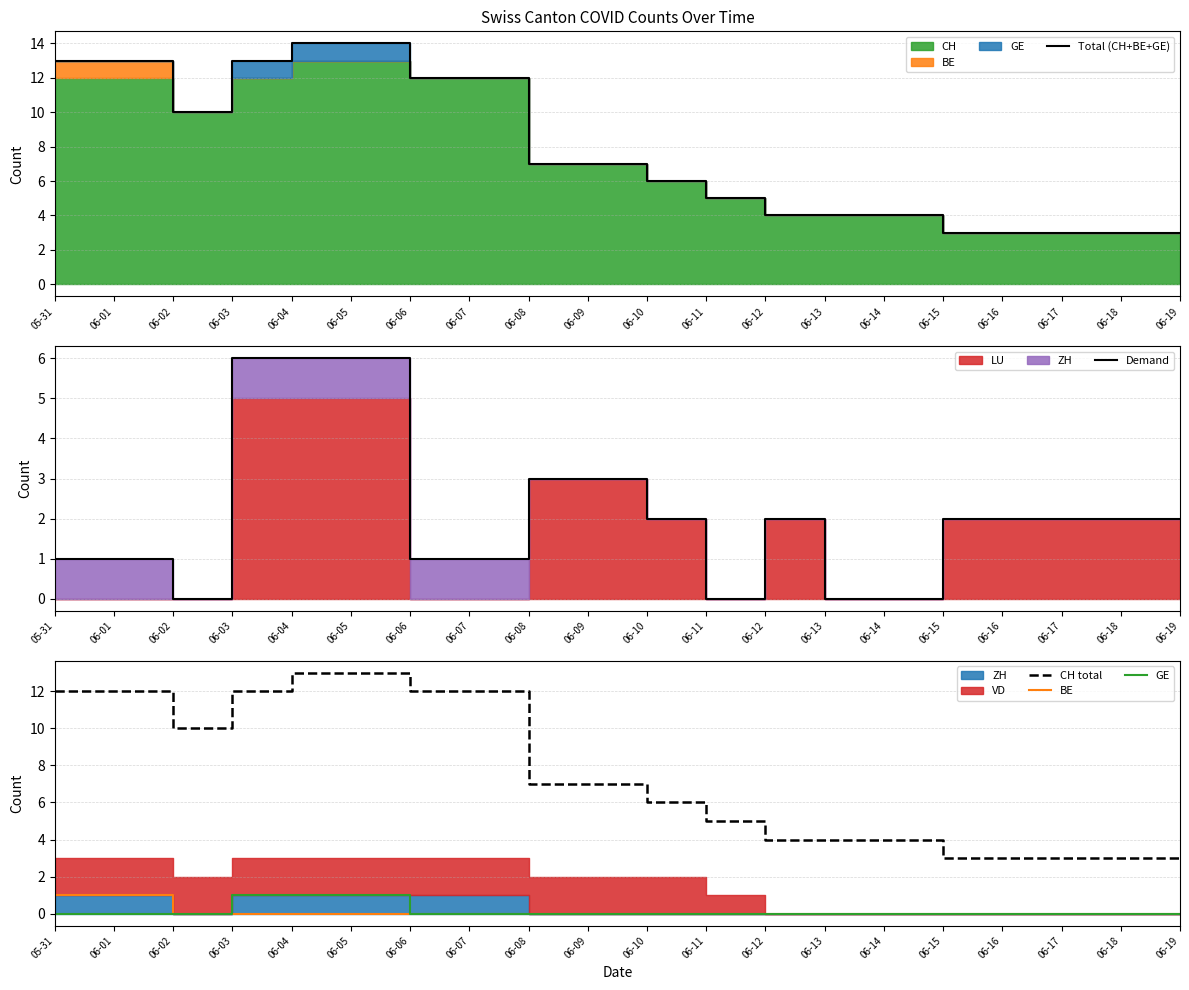

What is the sum of the Total (CH+BE+GE) values at 06-13 and 06-08?

11